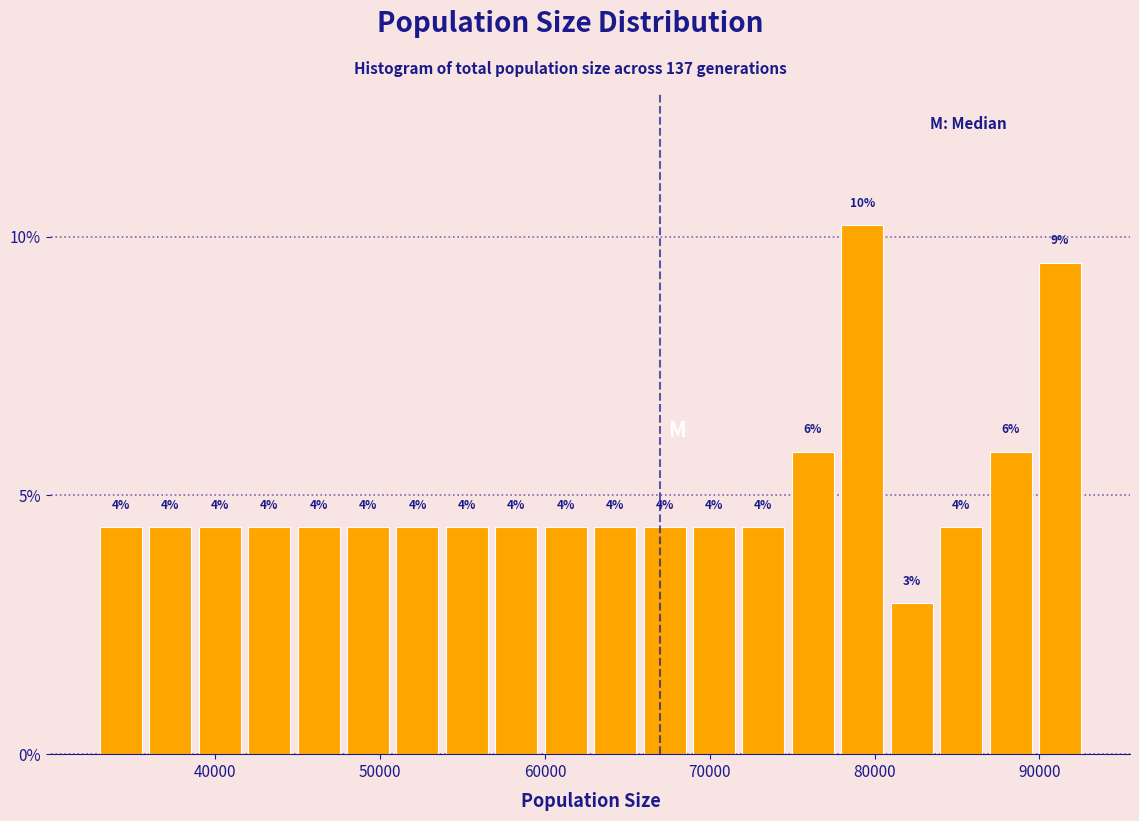

Around what value on the x-axis is the tallest bar? Give the approximate position of its centre, as read against the axis.

79000